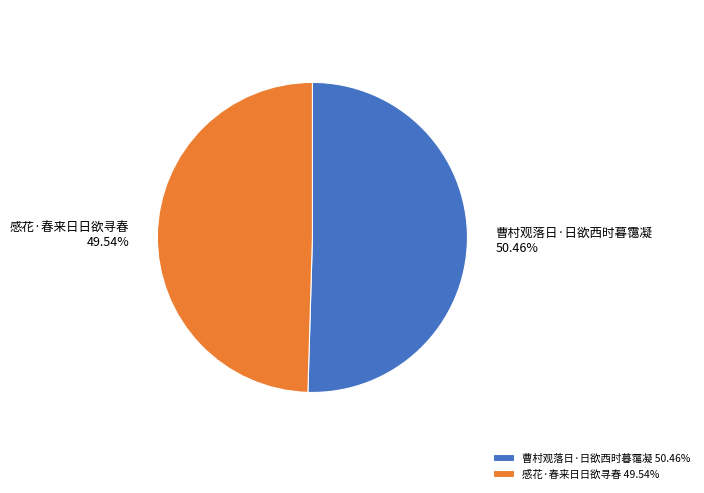

What percentage is NOT represented by 感花·春来日日欲寻春?

50.5%